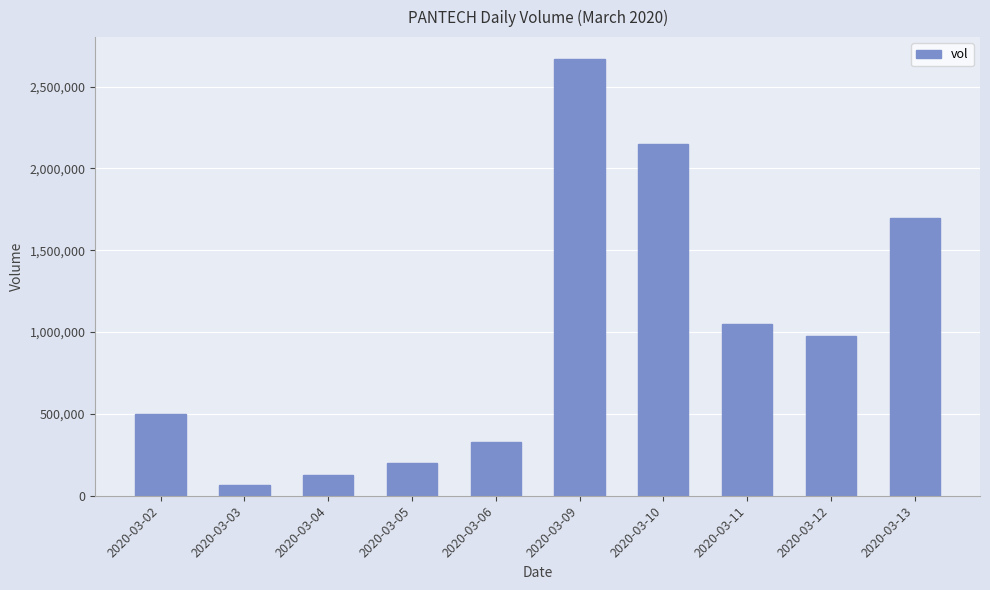

List the labels in order of value, smallest first.

2020-03-03, 2020-03-04, 2020-03-05, 2020-03-06, 2020-03-02, 2020-03-12, 2020-03-11, 2020-03-13, 2020-03-10, 2020-03-09